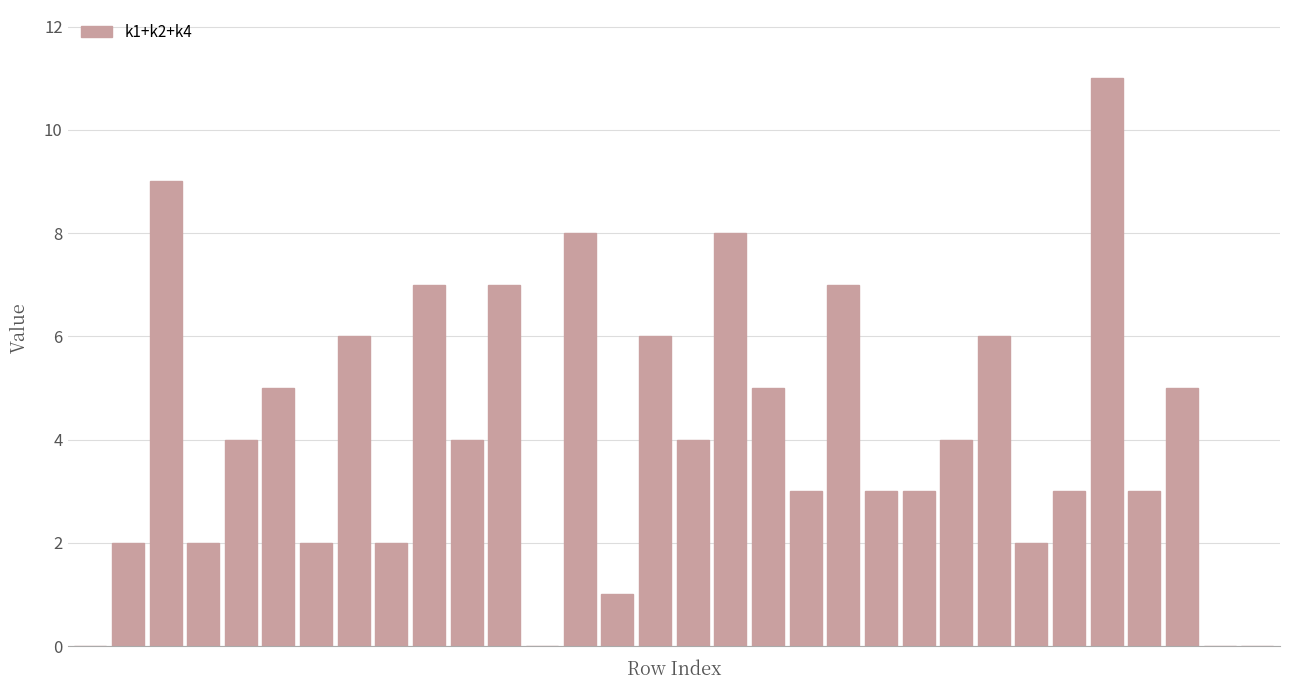

What is the sum of all values?

132